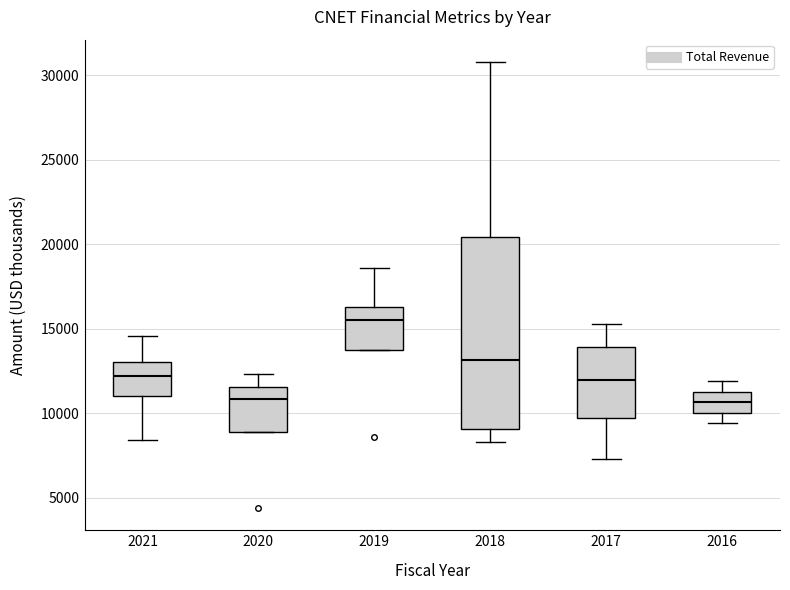

Comparing the boxes themselves (not the whiskers), which one is the tallest?

2018